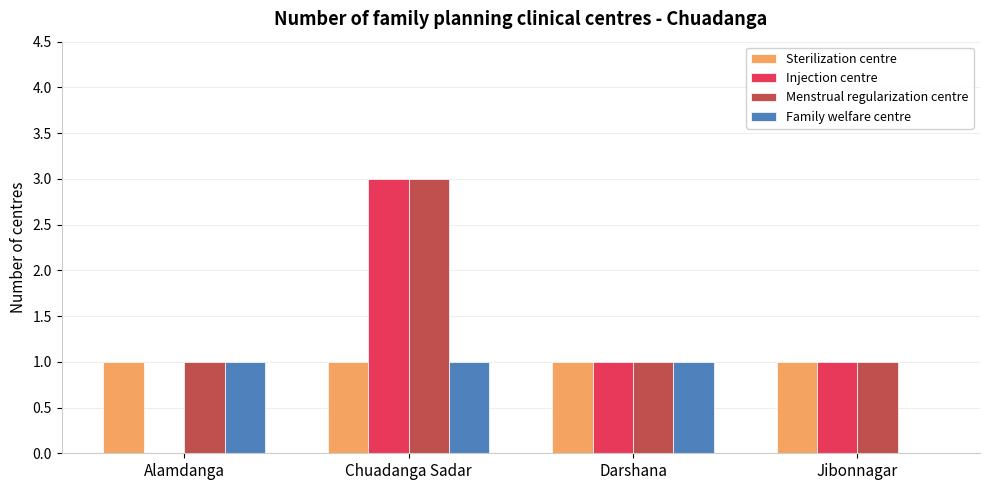

What is the average value of the Family welfare centre series?

1